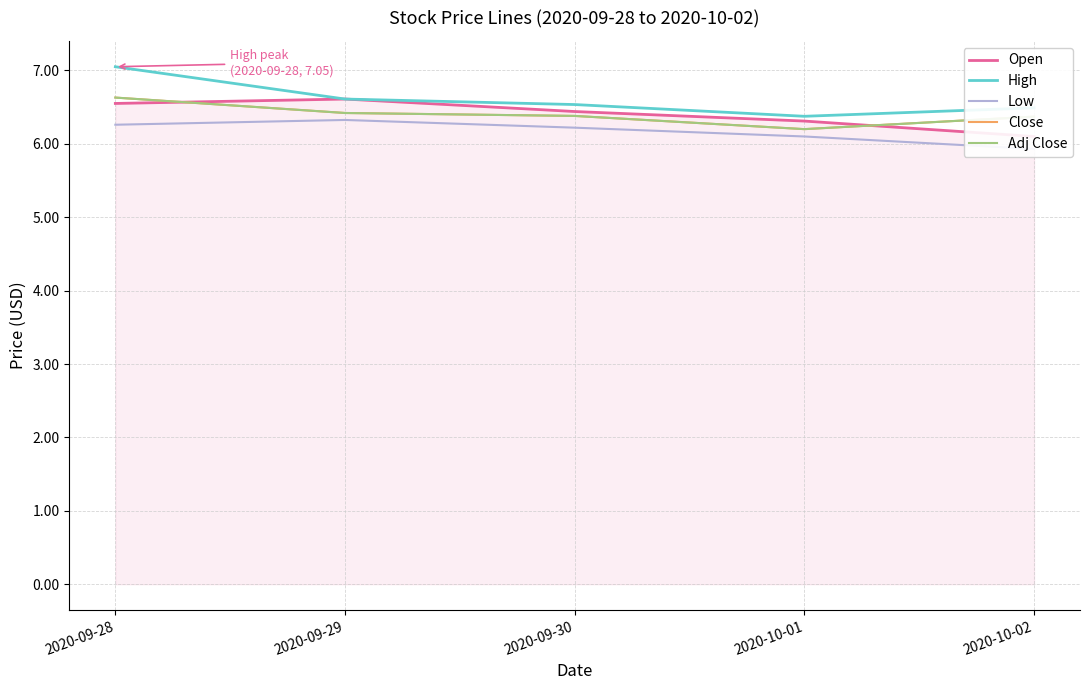

Which series has the largest range (max minus min)?

High